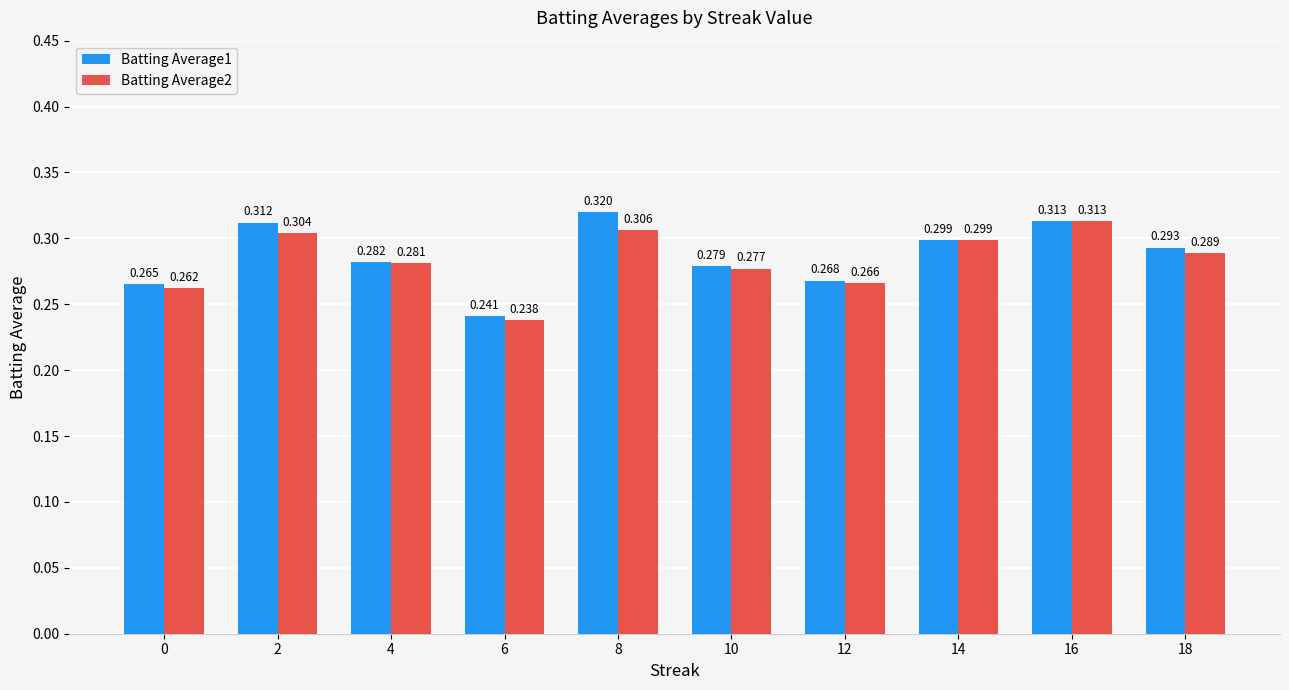

Is the value of Batting Average1 at 14 greater than the value of Batting Average2 at 16?

No